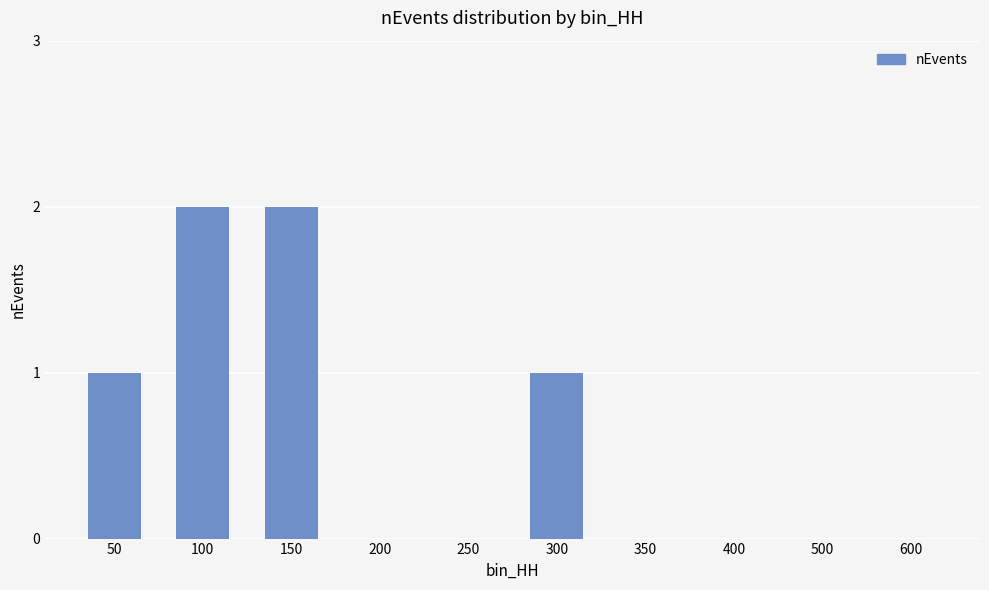

What is the maximum value shown in the chart?

2